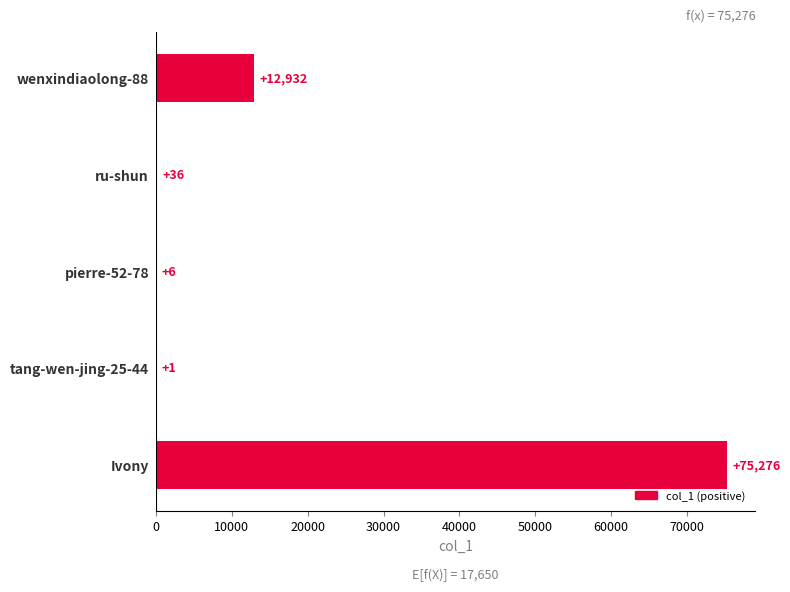

What is the sum of the values at wenxindiaolong-88 and Ivony?

88208